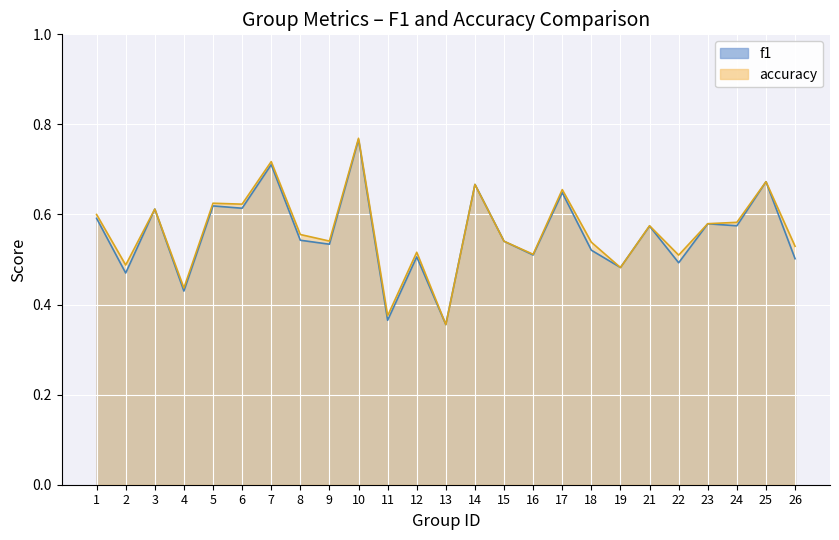

The value of accuracy at 24 is 0.6. True or false?

True